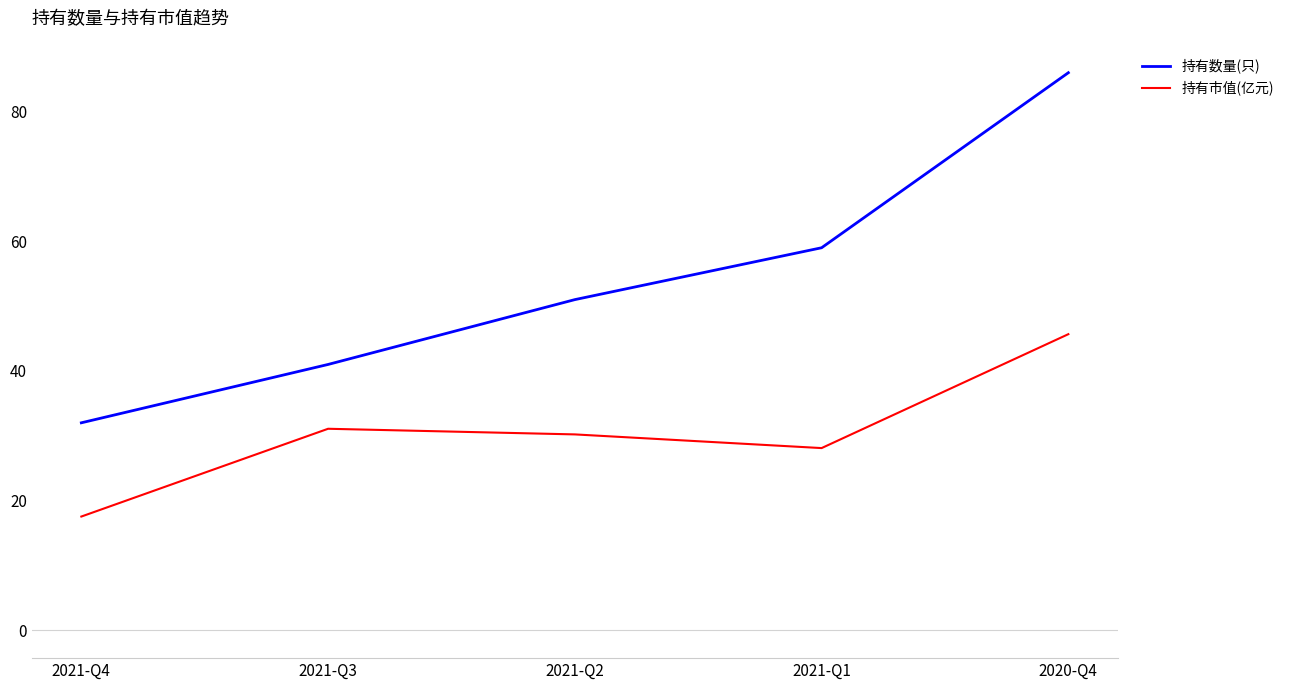

What is the minimum value shown in the chart?

17.5